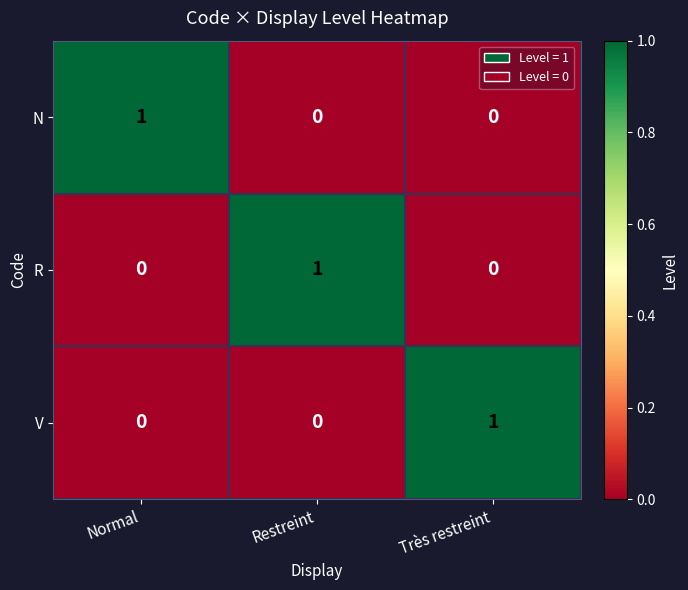

Reading left to right, what are all the values shown in this chart?

N: Normal=1	Restreint=0	Très restreint=0
R: Normal=0	Restreint=1	Très restreint=0
V: Normal=0	Restreint=0	Très restreint=1